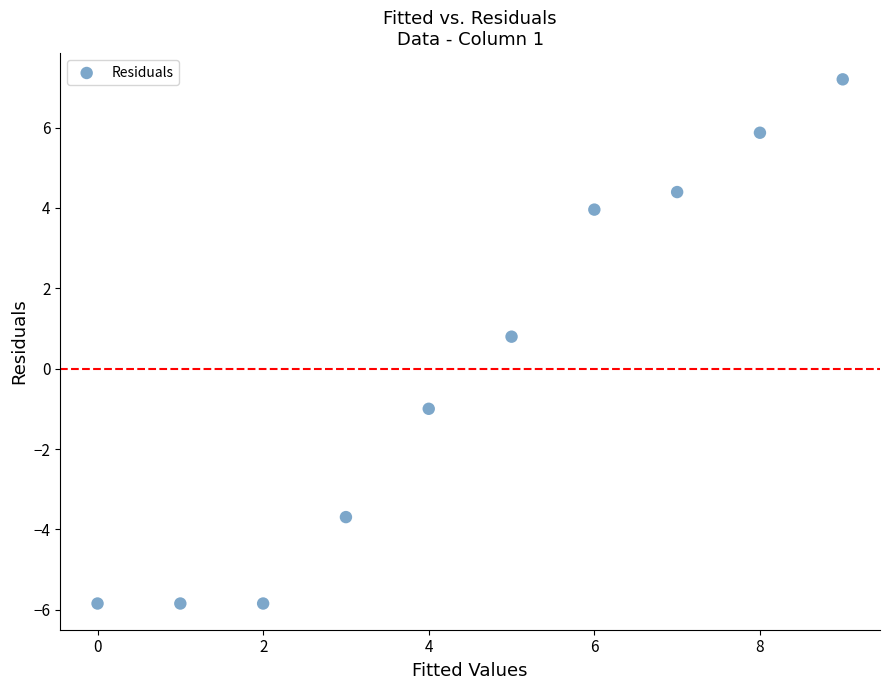

What Y value in the scatter plot is closest to 0?

0.8